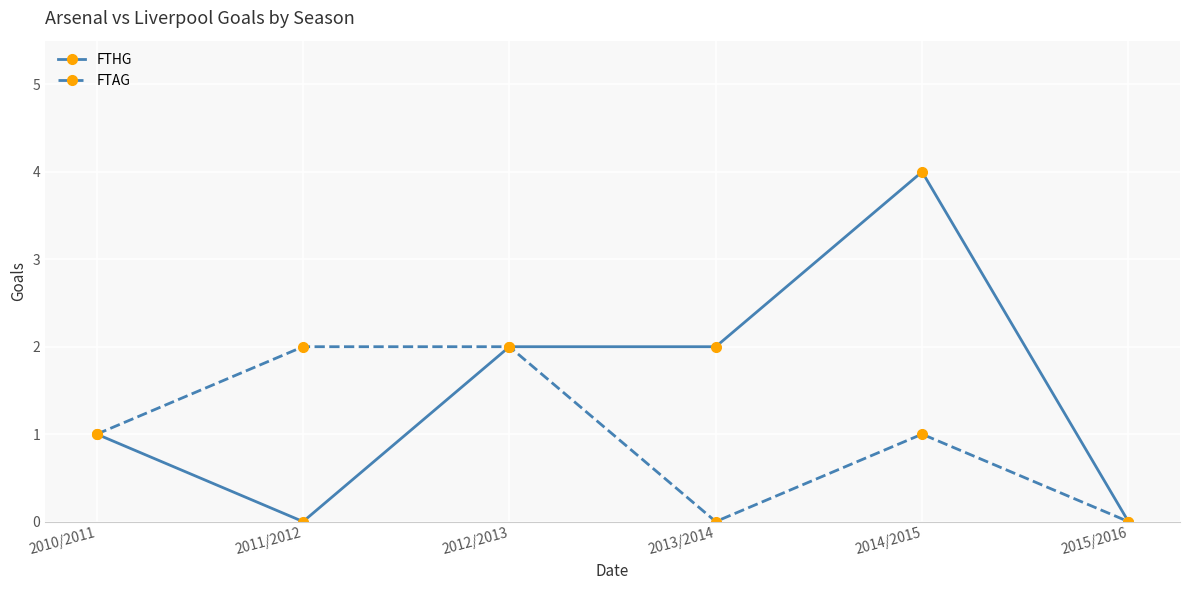

Reading left to right, extract all data points from this chart.

FTHG: 1	0	2	2	4	0
FTAG: 1	2	2	0	1	0